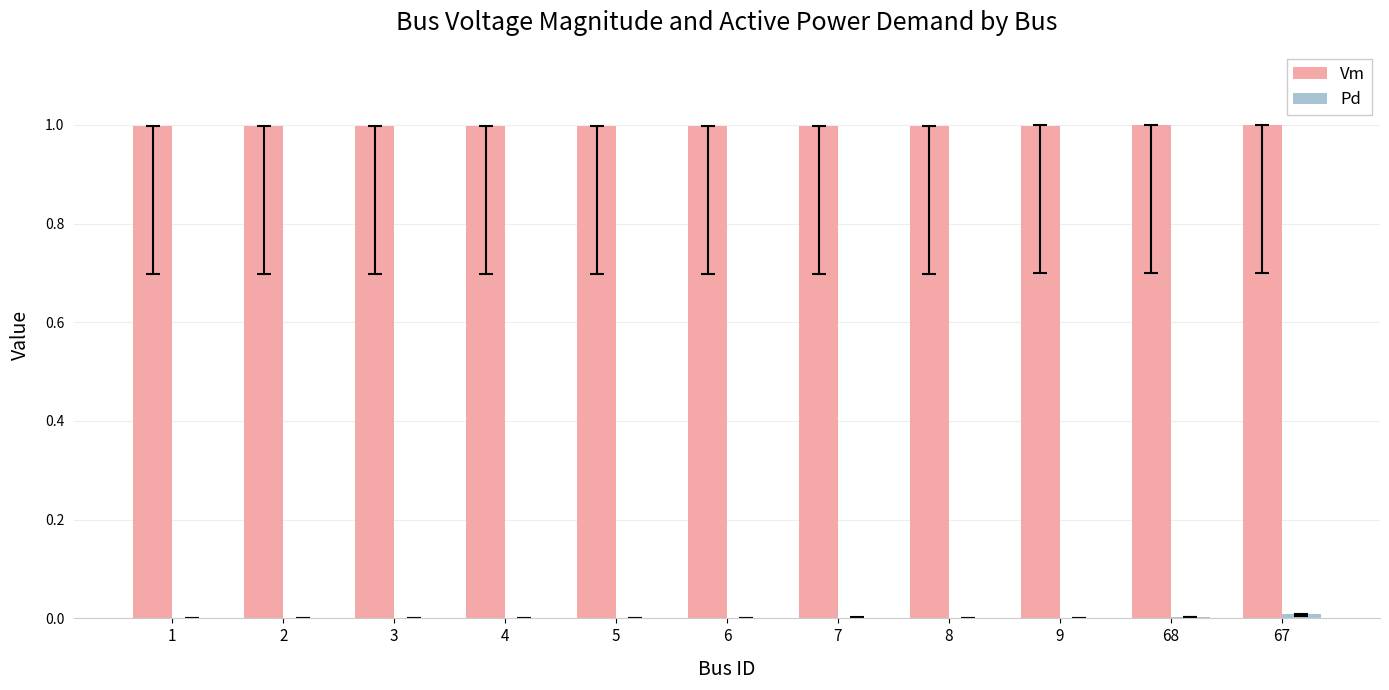

What is the highest value of the Vm series?

1.0